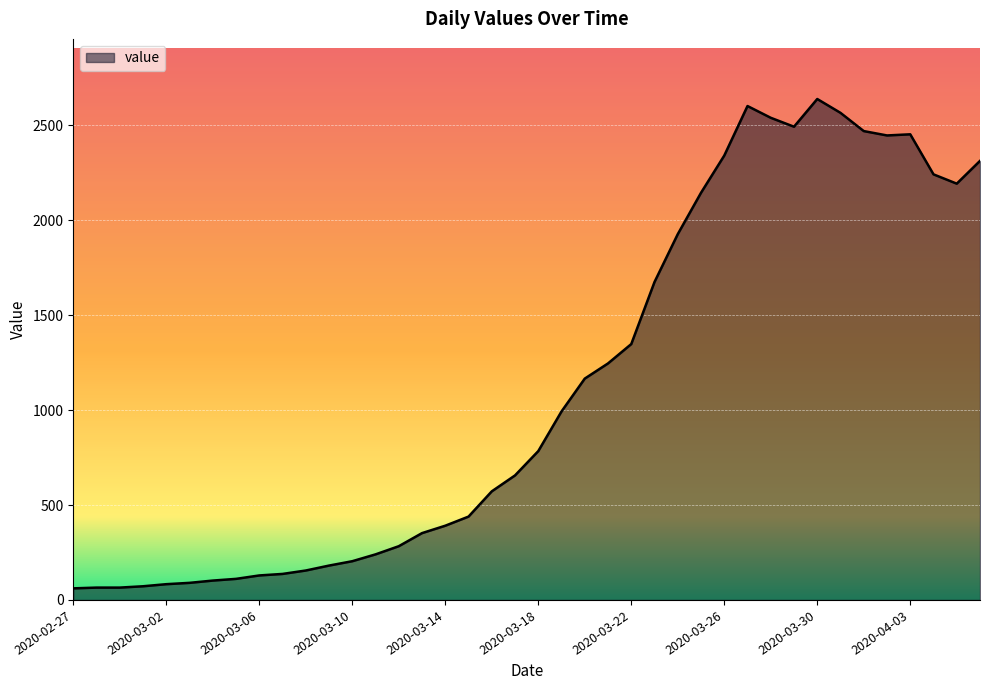

What is the minimum value shown in the chart?

61